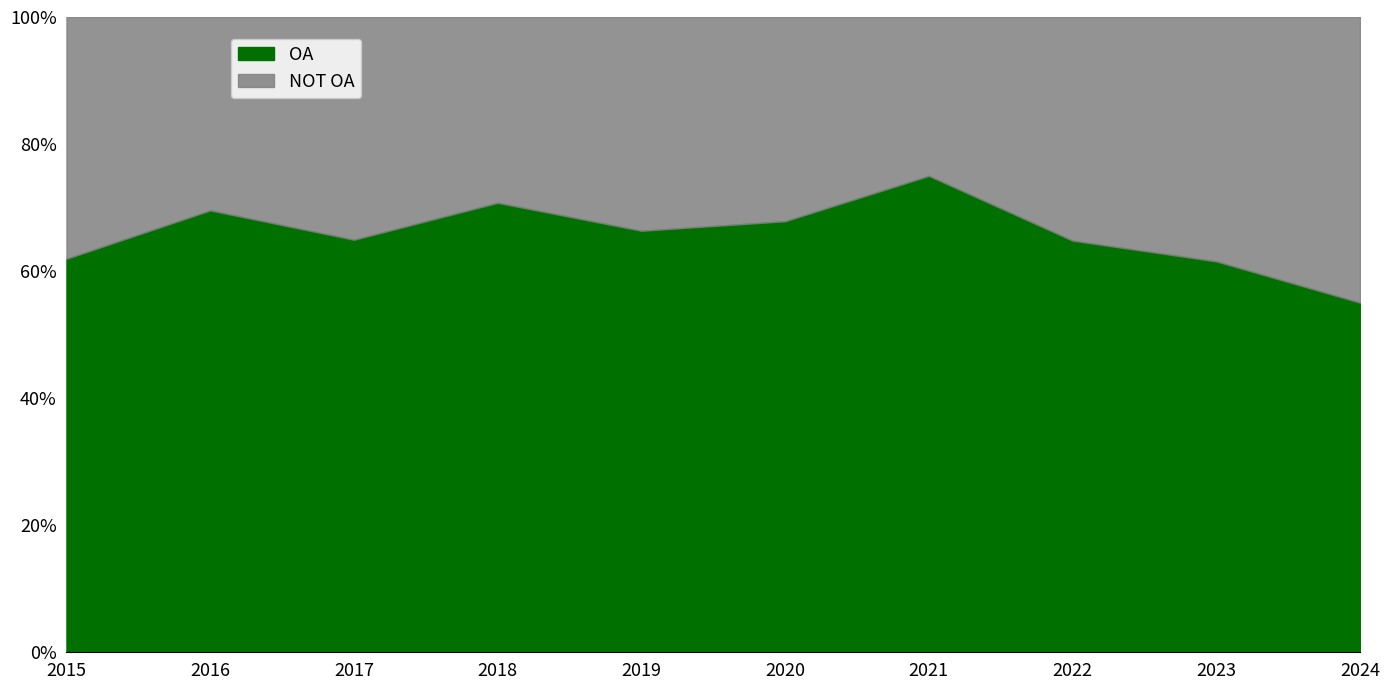

How many lines are shown in the chart?

2